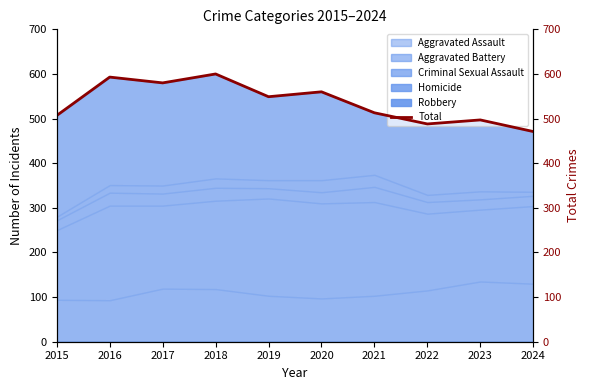

Where is the first local maximum?

2016